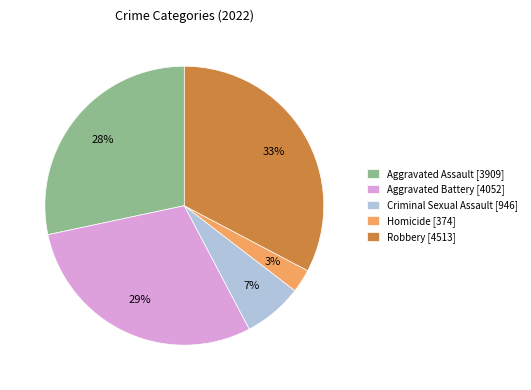

To the nearest percent, what is the average slice percentage?

20%